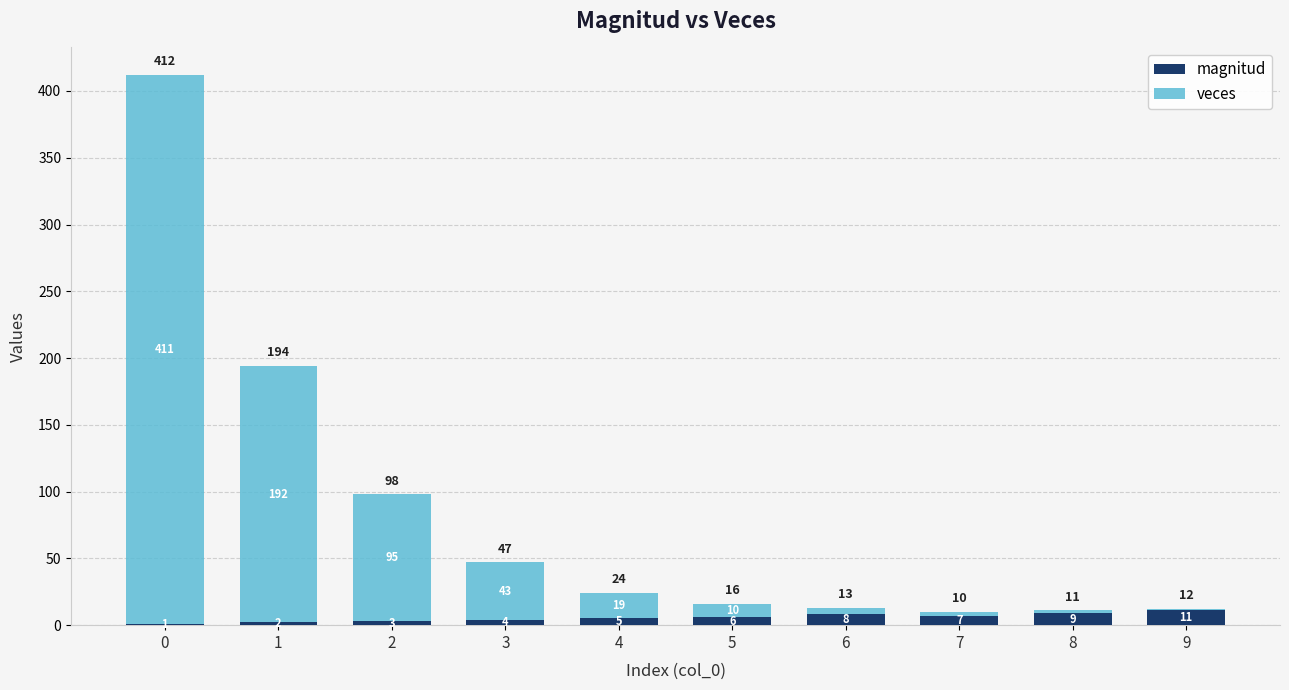

What is the approximate value of magnitud at 3?

4